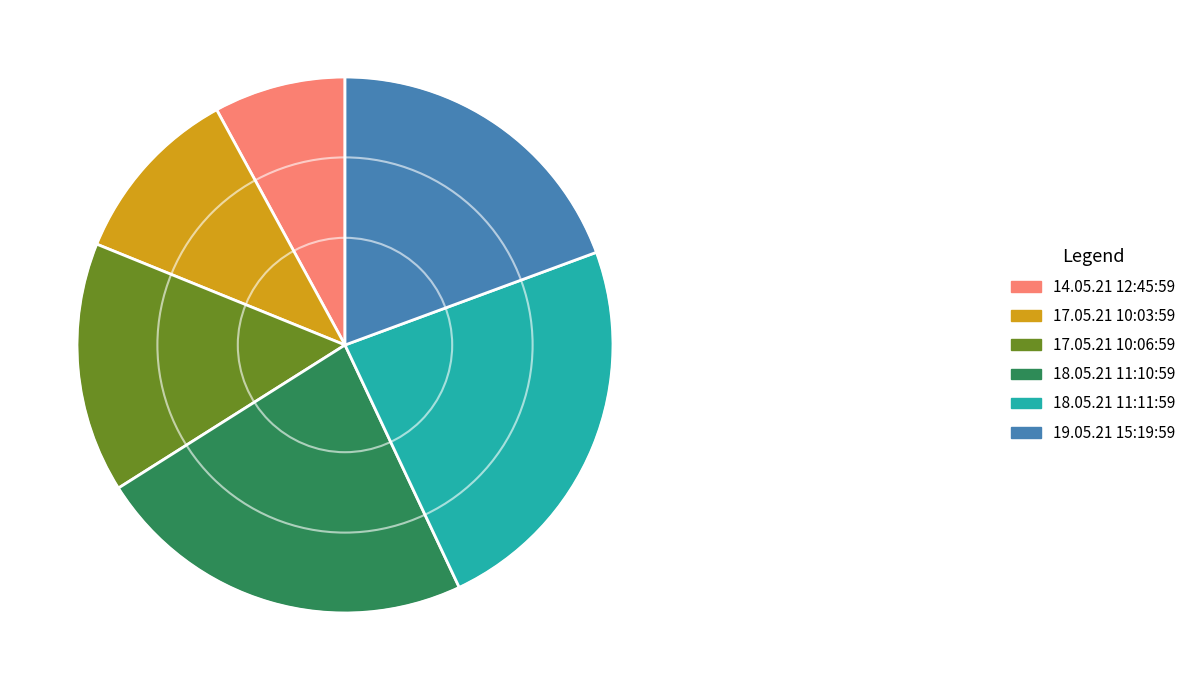

Approximately how many times larger is the value at 17.05.21 10:06:59 compared to 17.05.21 10:03:59?

1.4